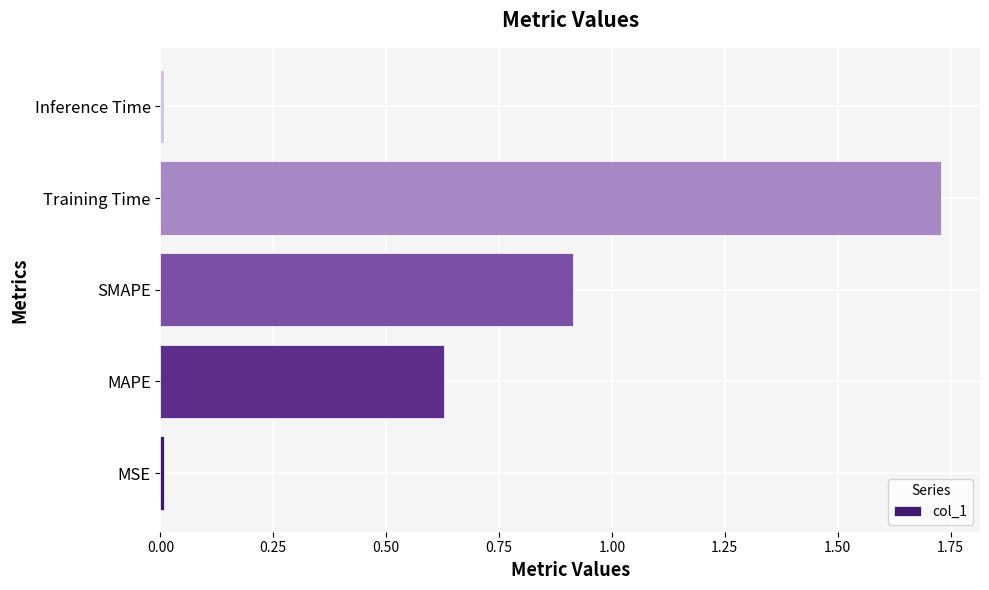

The value at Inference Time is 0.0. True or false?

True